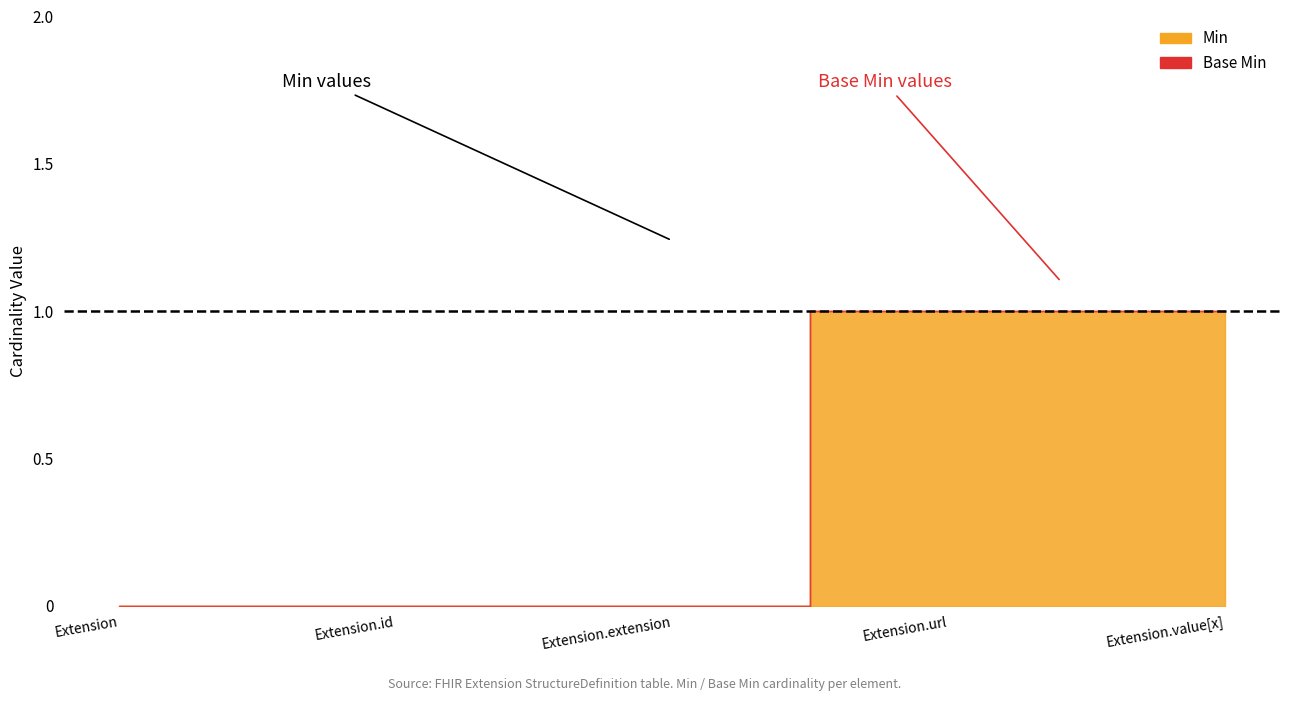

At which label does Min reach its minimum?

Extension